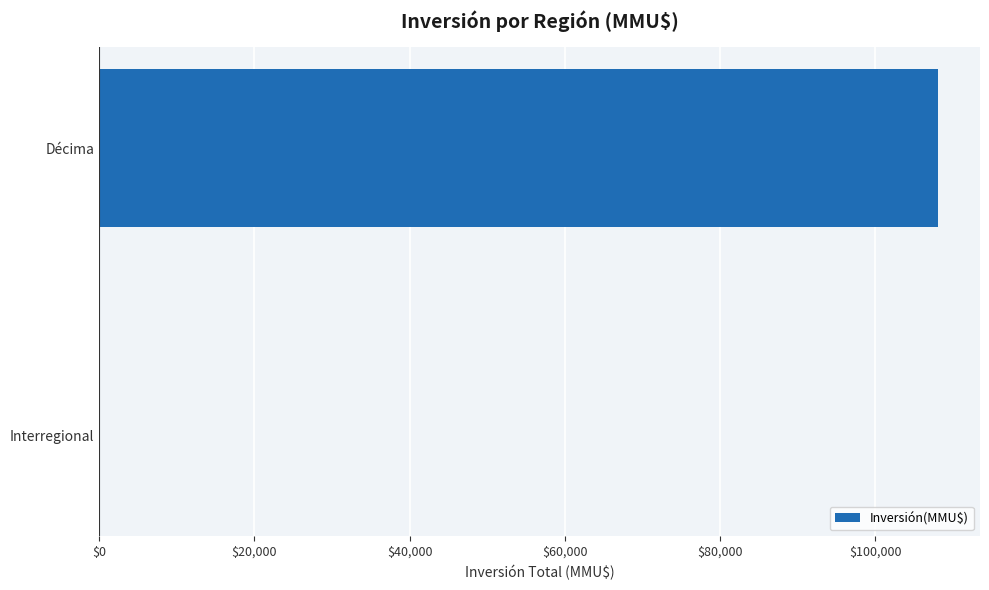

Where is the data nearest to the value 54096?

Interregional